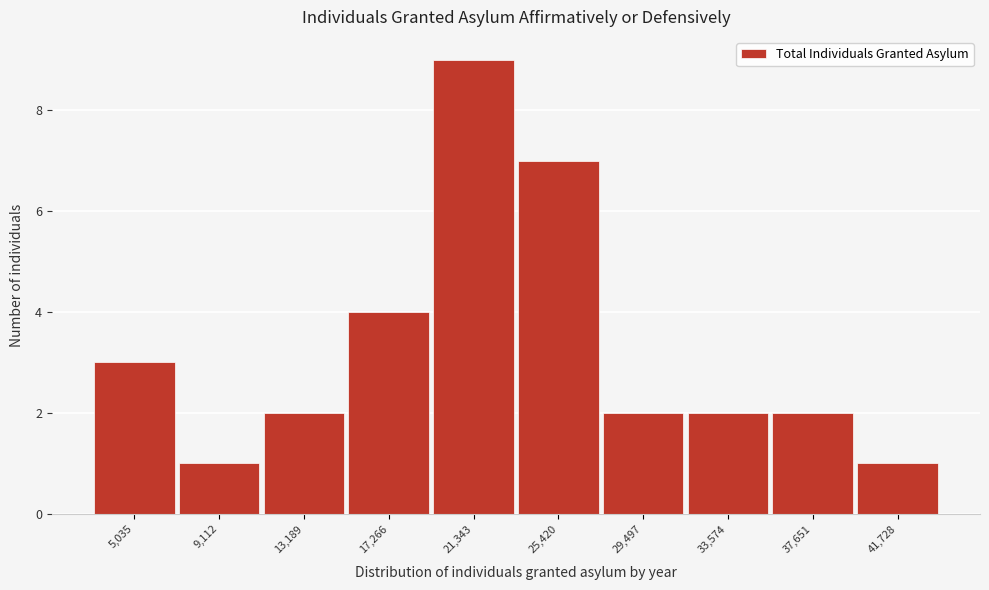

Reading left to right, list all the values displayed in this chart.

5,035=3	9,112=1	13,189=2	17,266=4	21,343=9	25,420=7	29,497=2	33,574=2	37,651=2	41,728=1